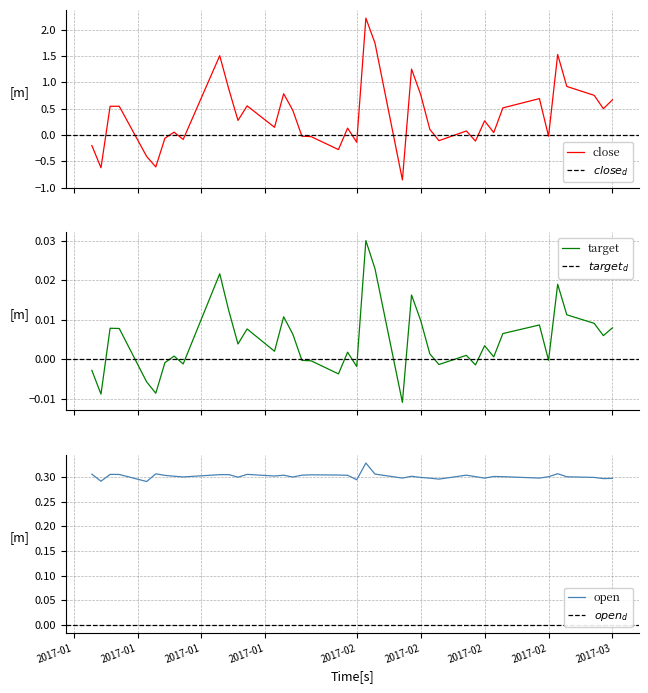

Is the value of open at 33 greater than the value of close at 13?

Yes